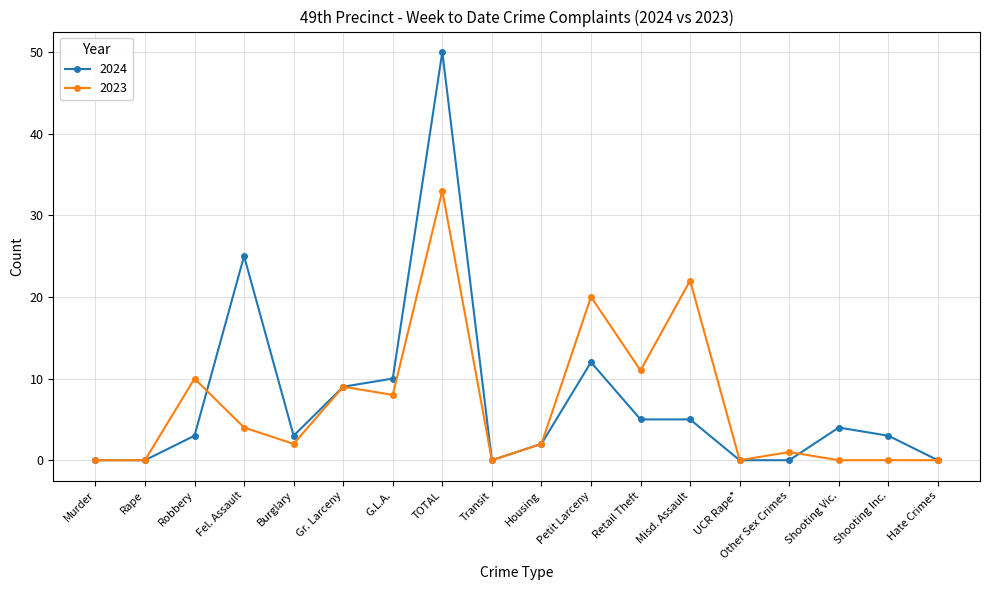

At which category is the sum across all series the highest?

TOTAL